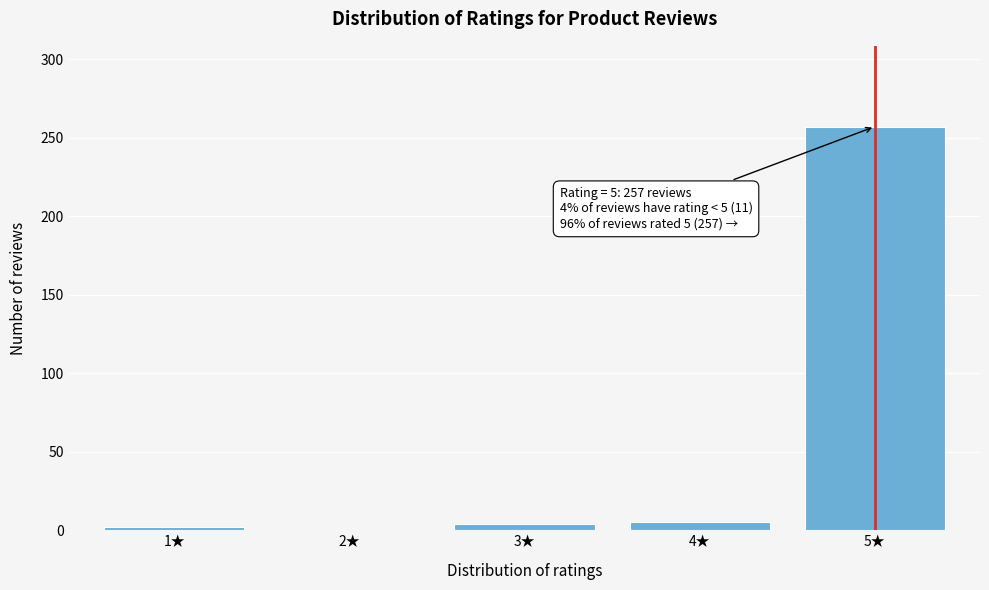

The value at 5★ is 257. True or false?

True